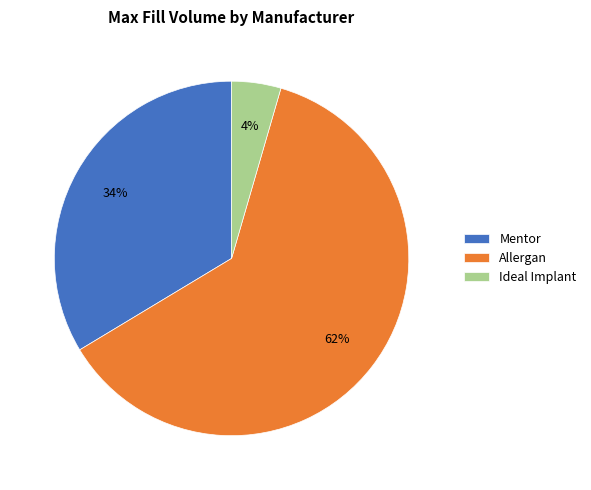

Is there any slice that represents more than half of the pie?

Yes